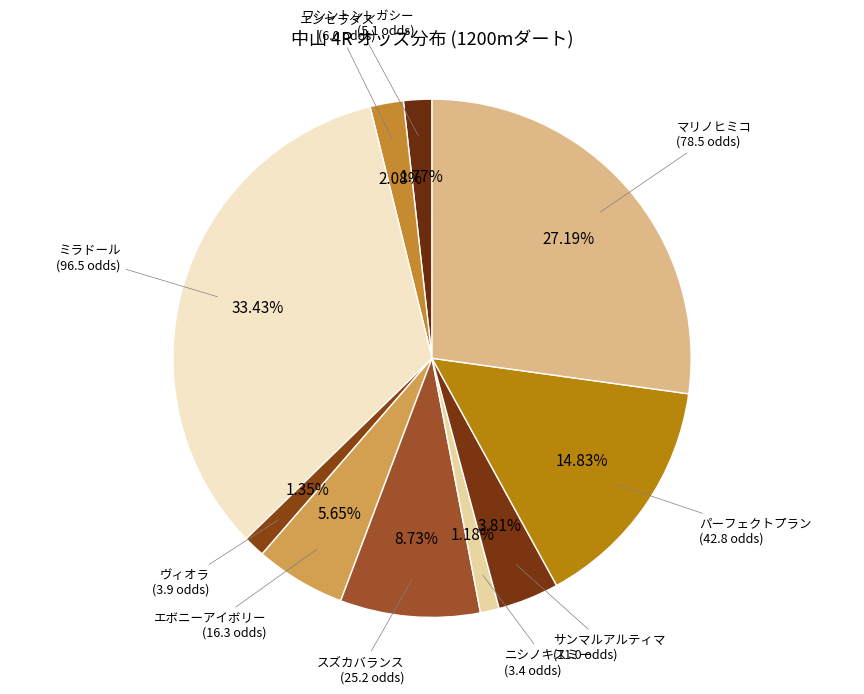

Which slice is the largest?

ミラドール